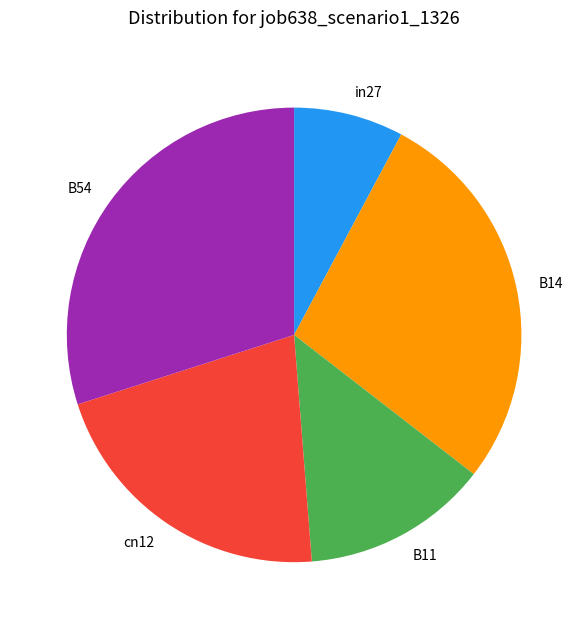

Count the number of slices in the pie.

5